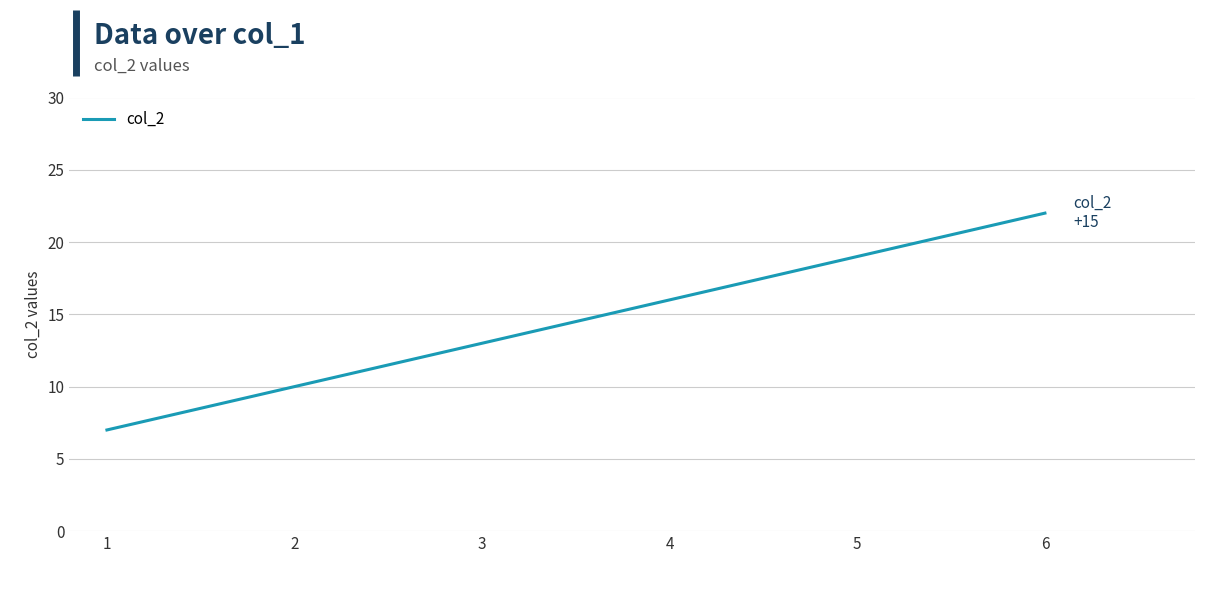

What is the ratio of the value at 1 to the value at 3?

0.5